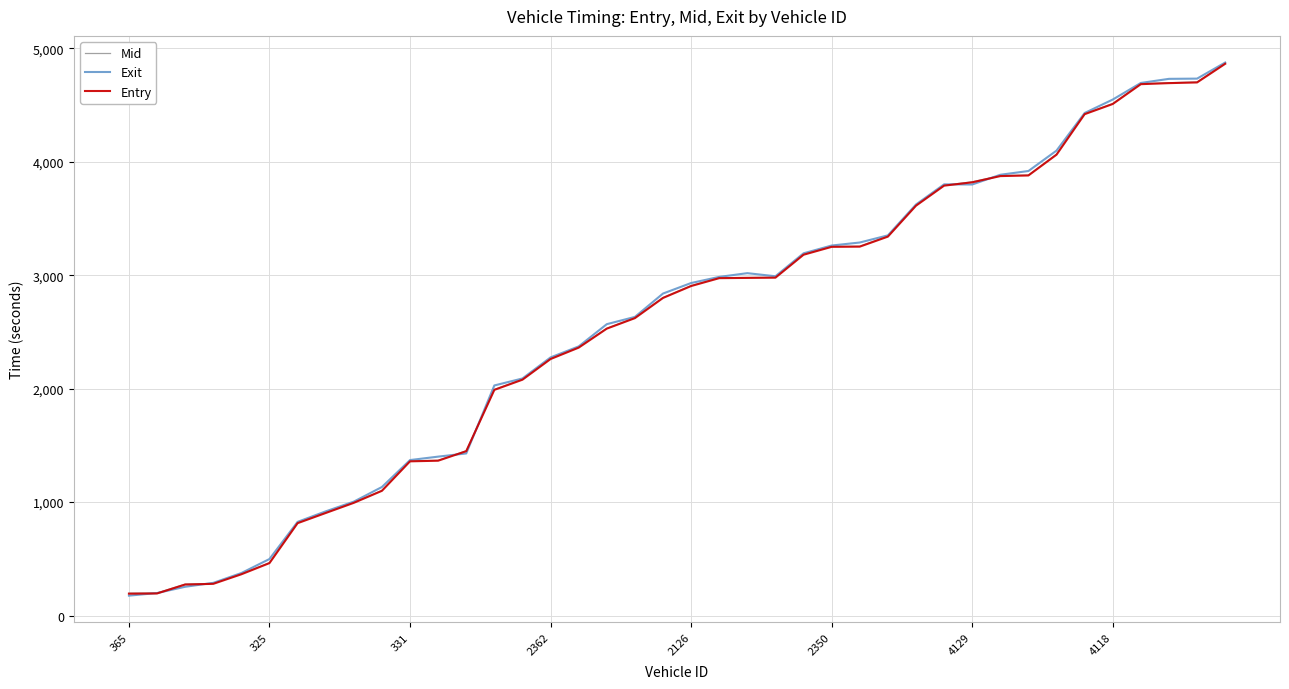

Does the chart display data point markers on the line(s)?

No